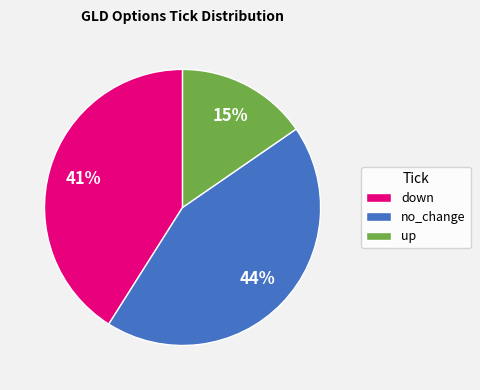

How many segments does this pie chart have?

3